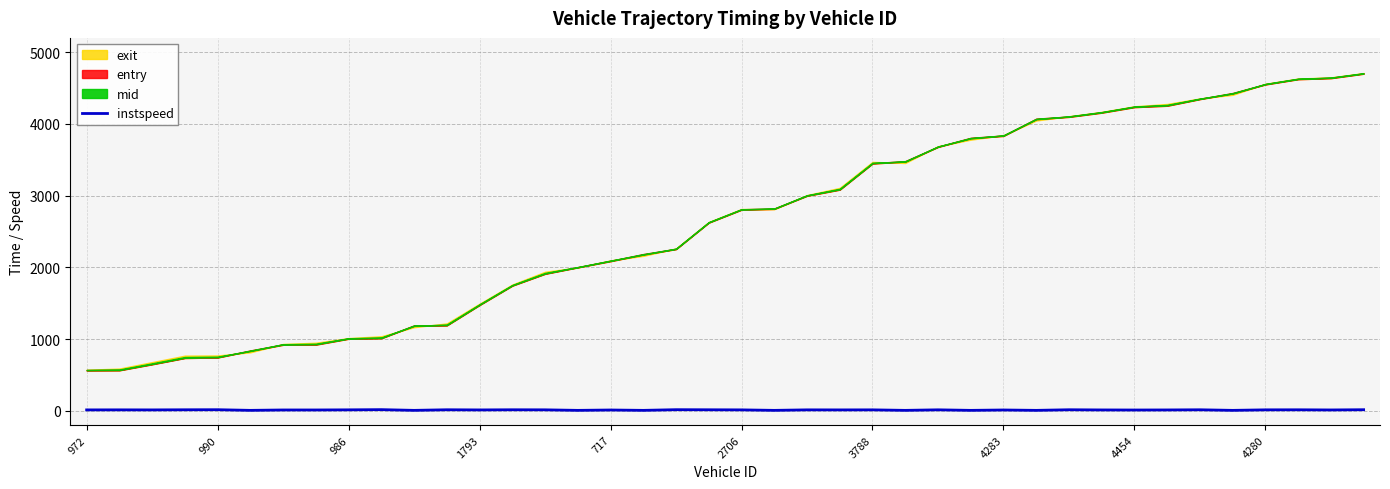

True or false: the data shows 8.2 at 10.

False